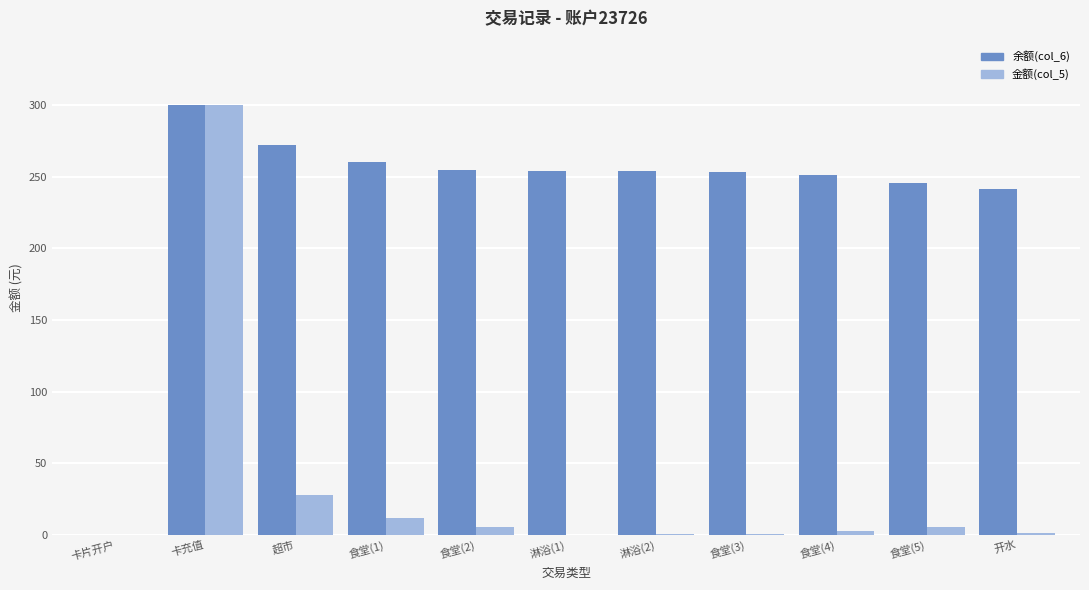

At which category is the sum across all series the highest?

卡充值